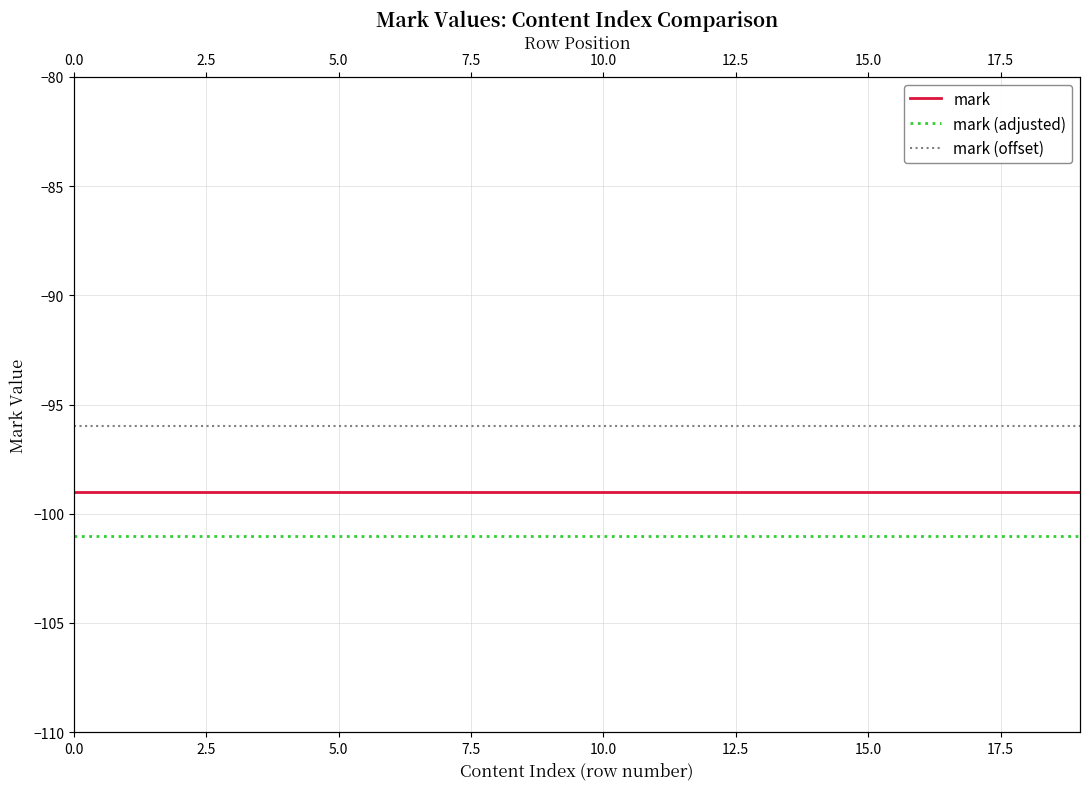

Does the chart display data point markers on the line(s)?

No